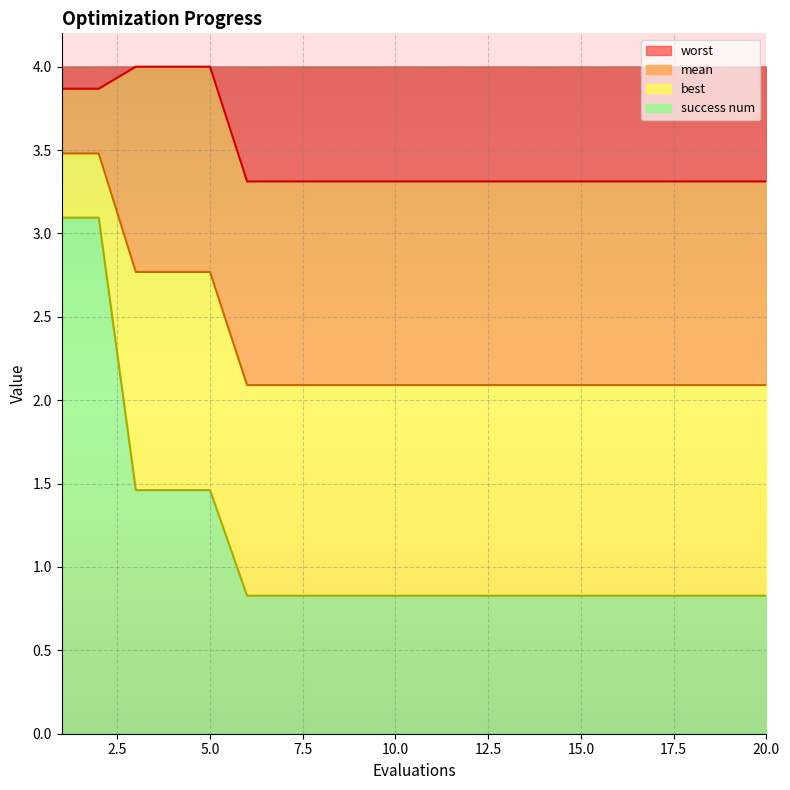

True or false: worst has a value of 4.0 at 5.0.

True